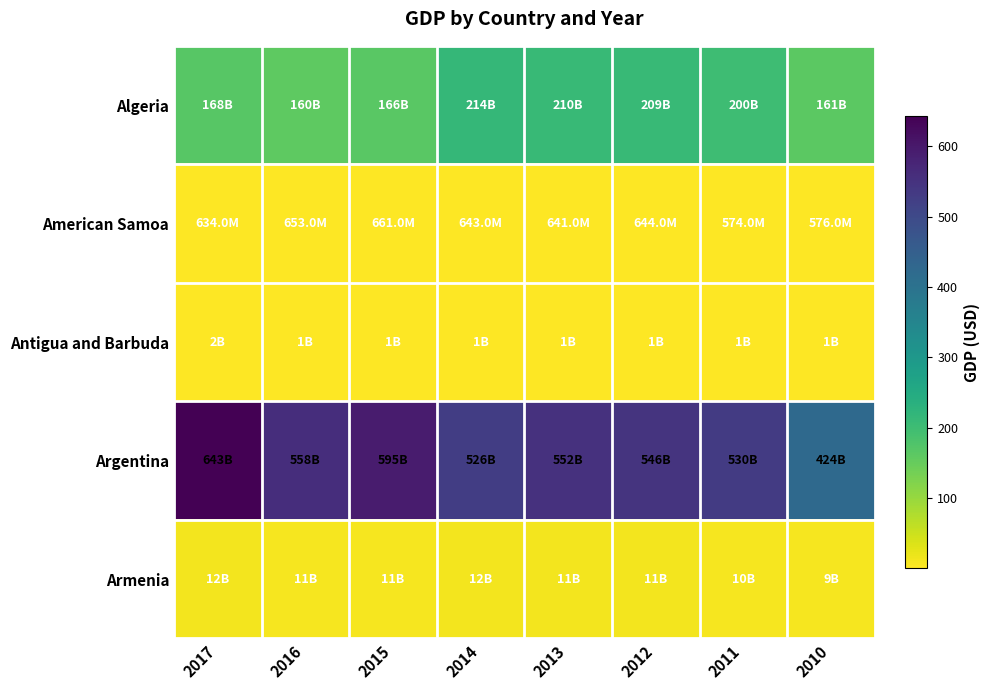

What is the spread (max minus min) of values at 2016?

556.9